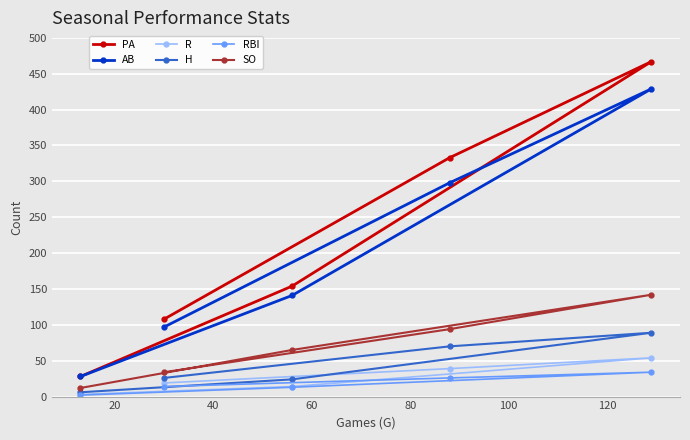

How many values in the H series are below 26?

2